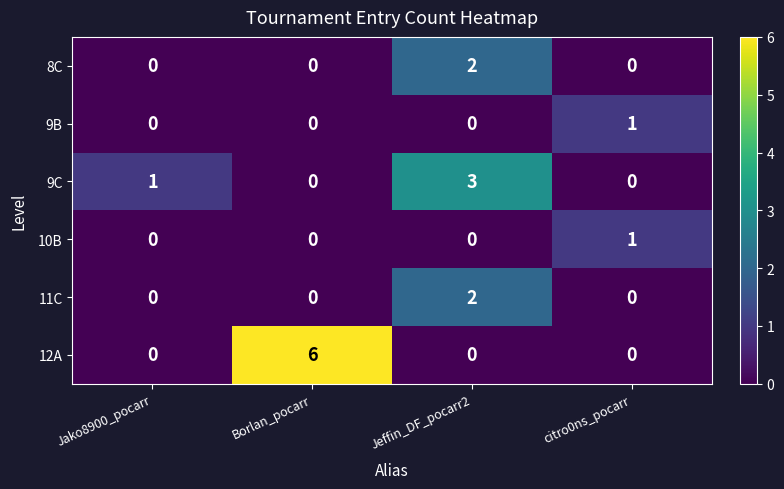

Which category has the highest value in the 10B series?

citro0ns_pocarr